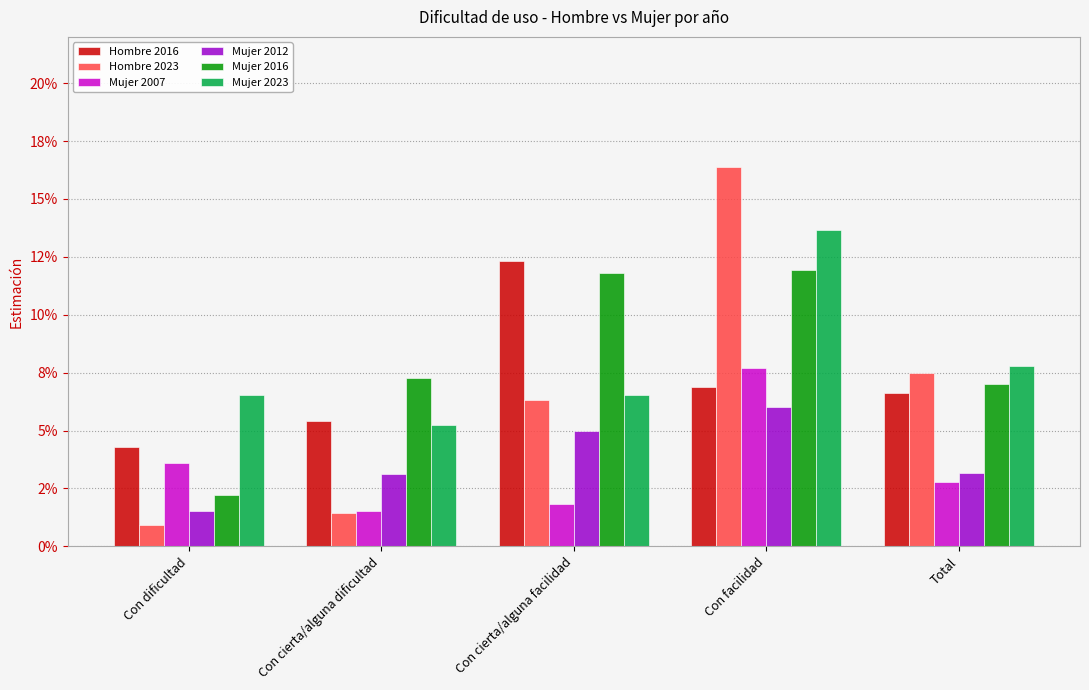

At Con facilidad, list the series in order from largest to smallest.

Hombre 2023, Mujer 2023, Mujer 2016, Mujer 2007, Hombre 2016, Mujer 2012